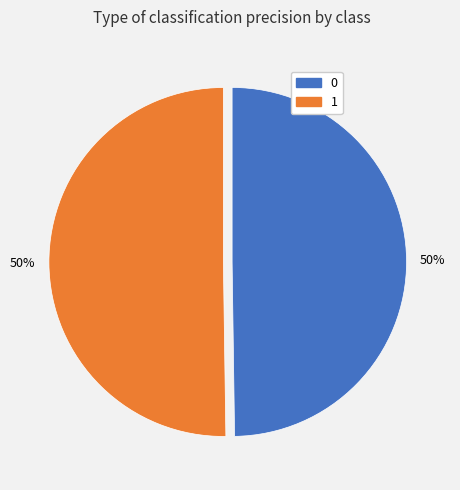

Combined, do 1 and 0 account for over 50%?

Yes